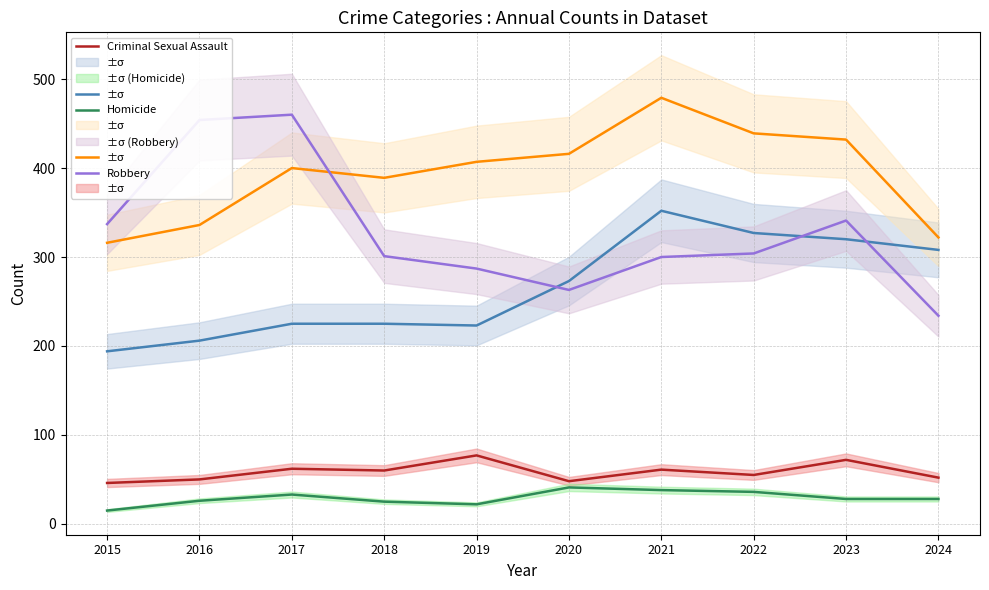

Between 2019 and 2020, which series saw the biggest shift?

Aggravated Assault